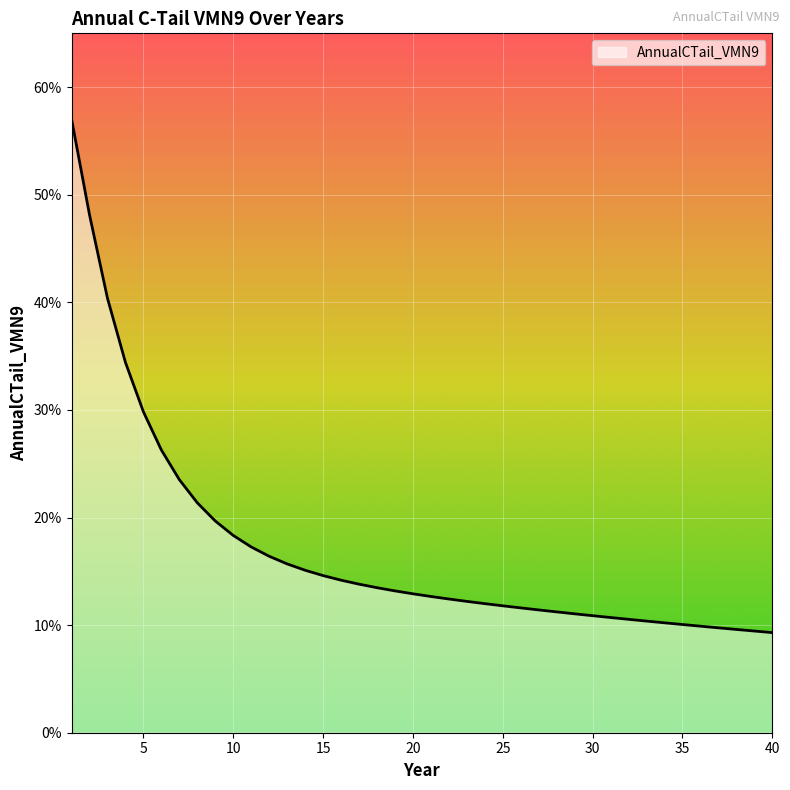

Reading left to right, extract all data points from this chart.

0.6	0.5	0.4	0.3	0.3	0.3	0.2	0.2	0.2	0.2	0.2	0.2	0.2	0.2	0.1	0.1	0.1	0.1	0.1	0.1	0.1	0.1	0.1	0.1	0.1	0.1	0.1	0.1	0.1	0.1	0.1	0.1	0.1	0.1	0.1	0.1	0.1	0.1	0.1	0.1